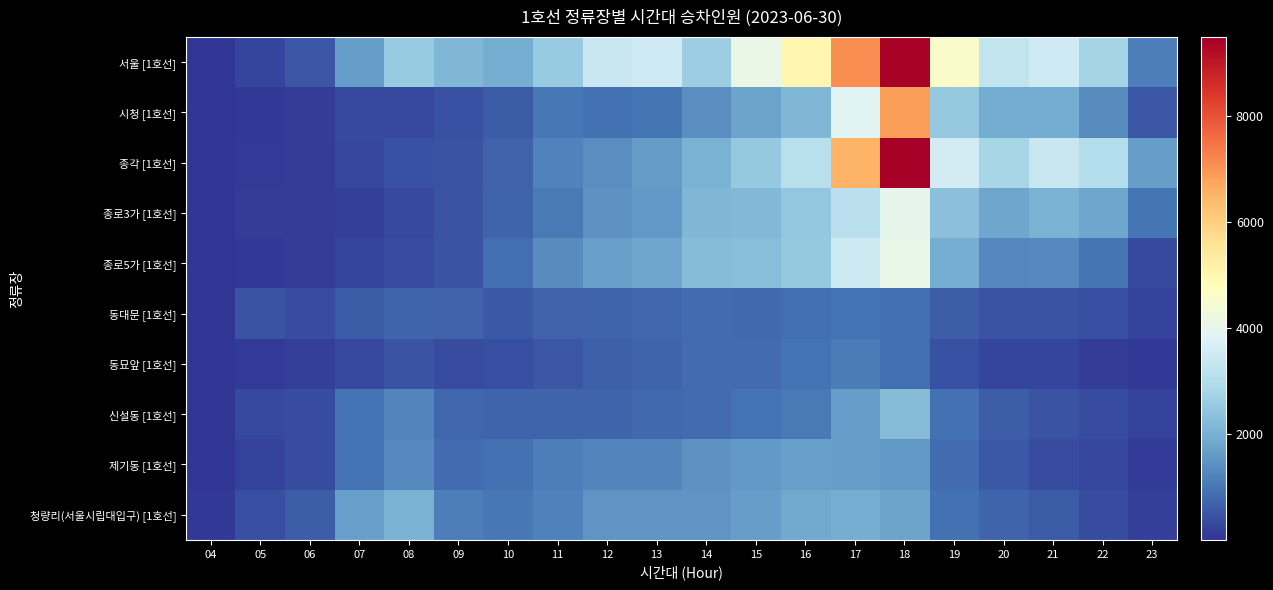

At 09, list the series in order from smallest to largest.

동묘앞 [1호선], 시청 [1호선], 종로3가 [1호선], 종각 [1호선], 종로5가 [1호선], 동대문 [1호선], 신설동 [1호선], 제기동 [1호선], 청량리(서울시립대입구) [1호선], 서울 [1호선]